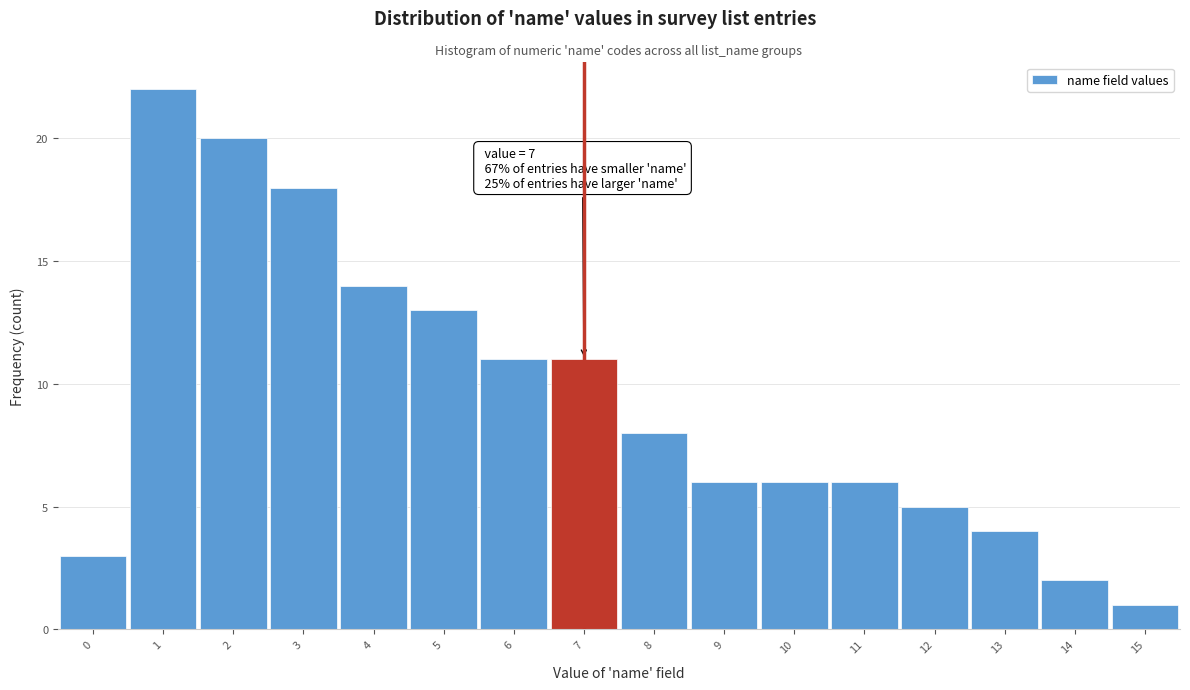

Which range on the x-axis has the tallest bar?

0.5 to 1.5